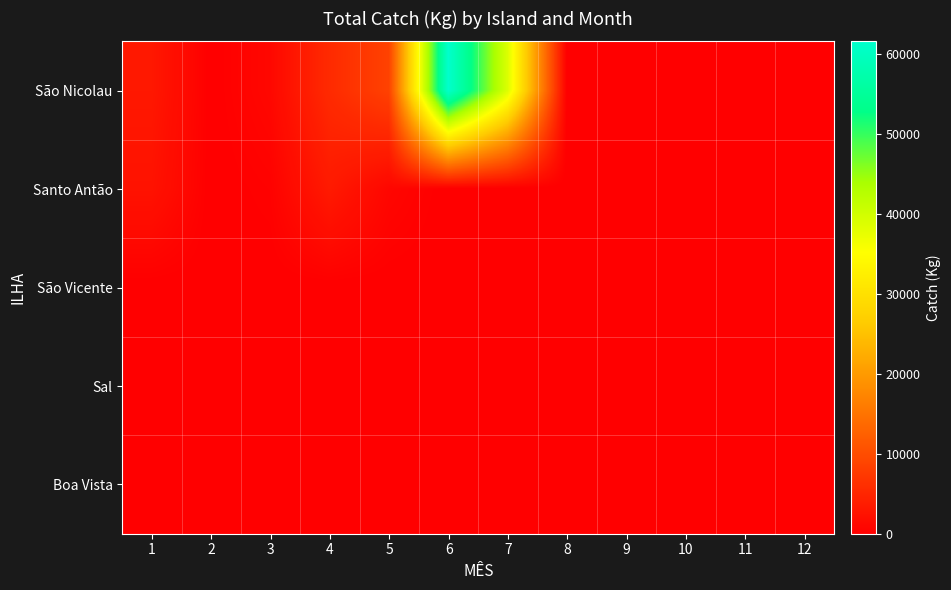

Reading left to right, transcribe all the data shown in this chart.

São Nicolau: 1=3134	2=0	3=1060	4=5570	5=8540	6=61556	7=38821	8=0	9=0	10=0	11=0	12=0
Santo Antão: 1=2478	2=0	3=371	4=3410	5=925	6=0	7=0	8=0	9=0	10=0	11=0	12=0
São Vicente: 1=0	2=0	3=0	4=0	5=0	6=0	7=0	8=0	9=0	10=0	11=0	12=0
Sal: 1=0	2=0	3=0	4=0	5=0	6=0	7=0	8=0	9=0	10=0	11=0	12=0
Boa Vista: 1=0	2=0	3=0	4=0	5=0	6=0	7=0	8=0	9=0	10=0	11=0	12=0